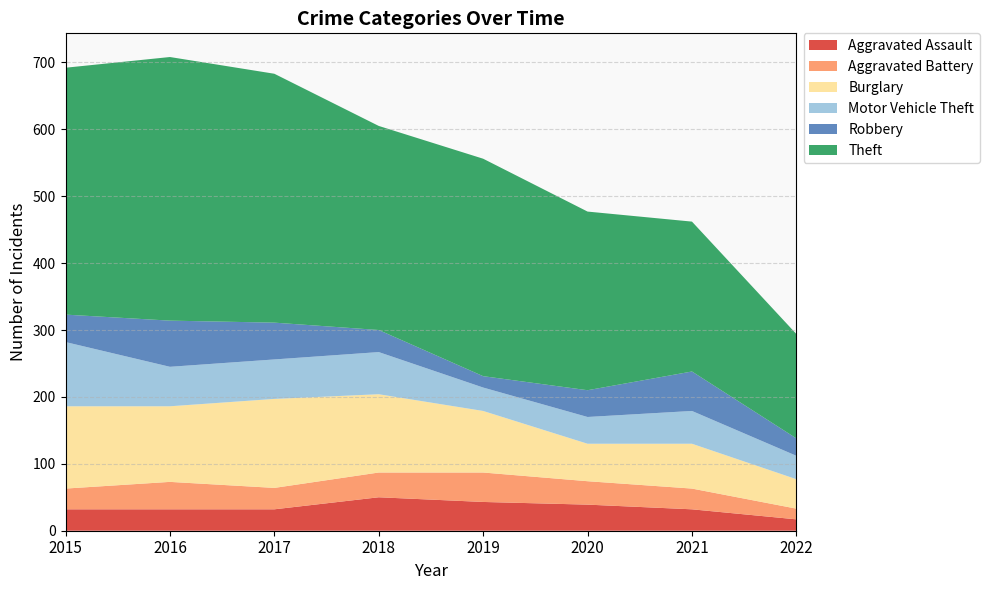

Reading left to right, list all the values displayed in this chart.

Aggravated Assault: 32	32	32	50	43	39	32	17
Aggravated Battery: 31	41	32	37	44	35	31	16
Burglary: 123	113	133	117	92	56	67	44
Motor Vehicle Theft: 96	59	59	63	35	40	49	35
Robbery: 41	69	55	33	17	40	59	26
Theft: 369	394	372	305	325	267	224	156